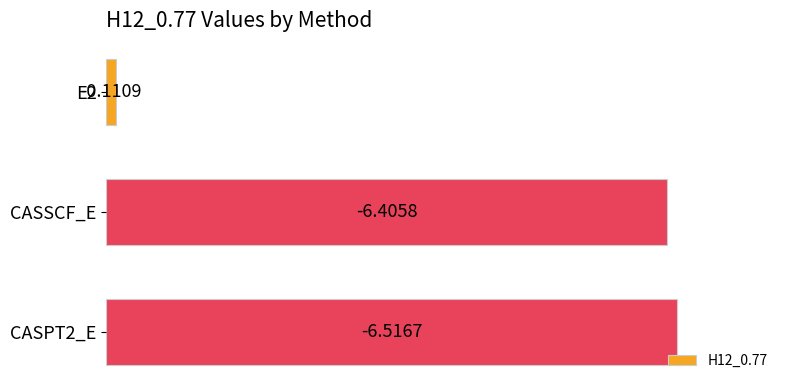

How many bars are there in total?

3